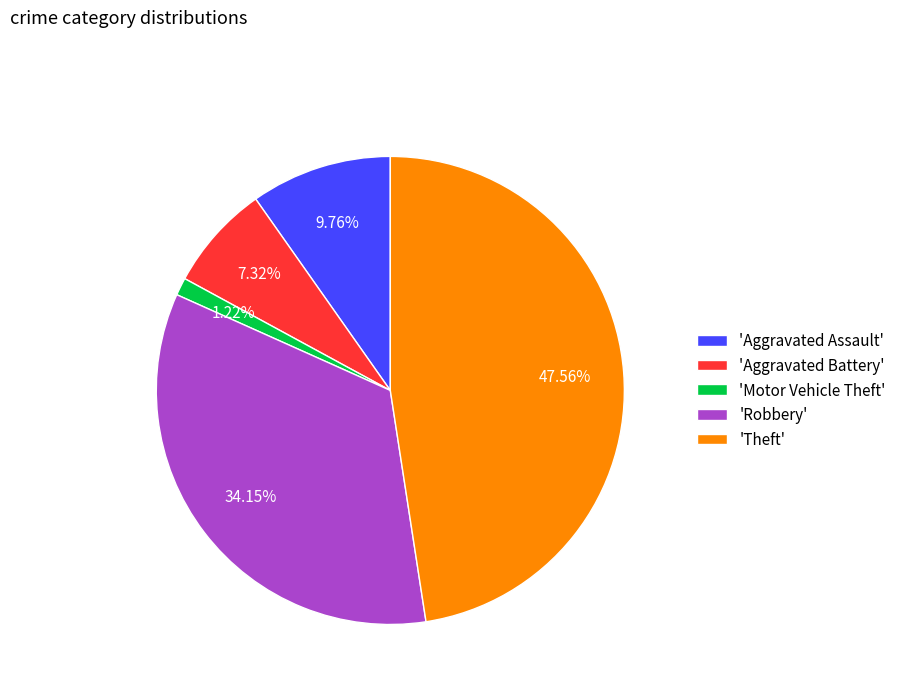

Approximately how many times larger is the value at 'Theft' compared to 'Motor Vehicle Theft'?

39.0